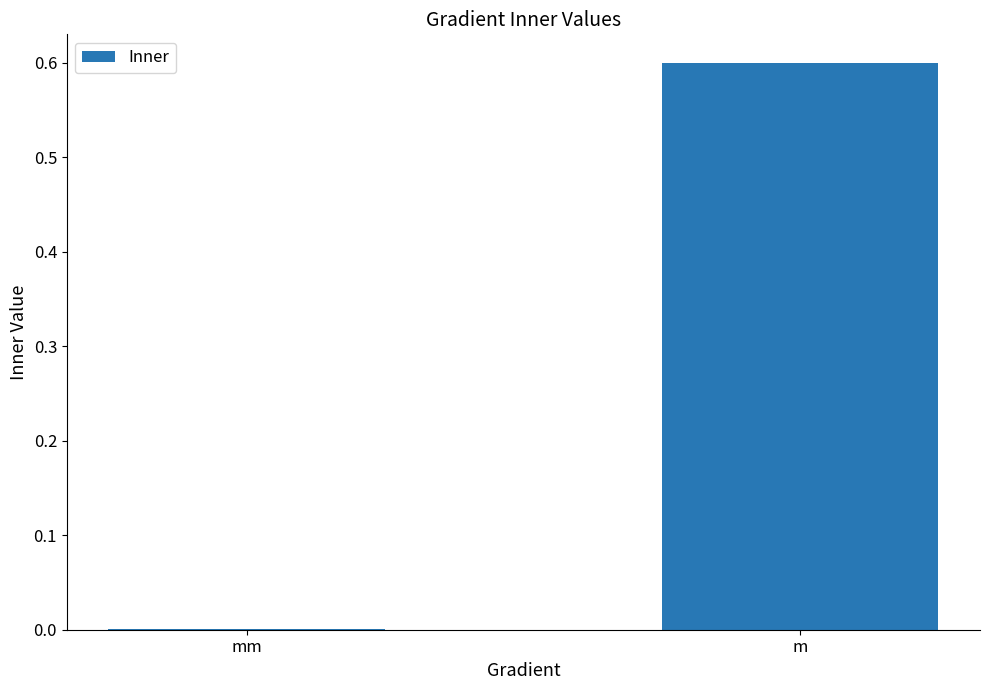

What is the approximate value at m?

0.6